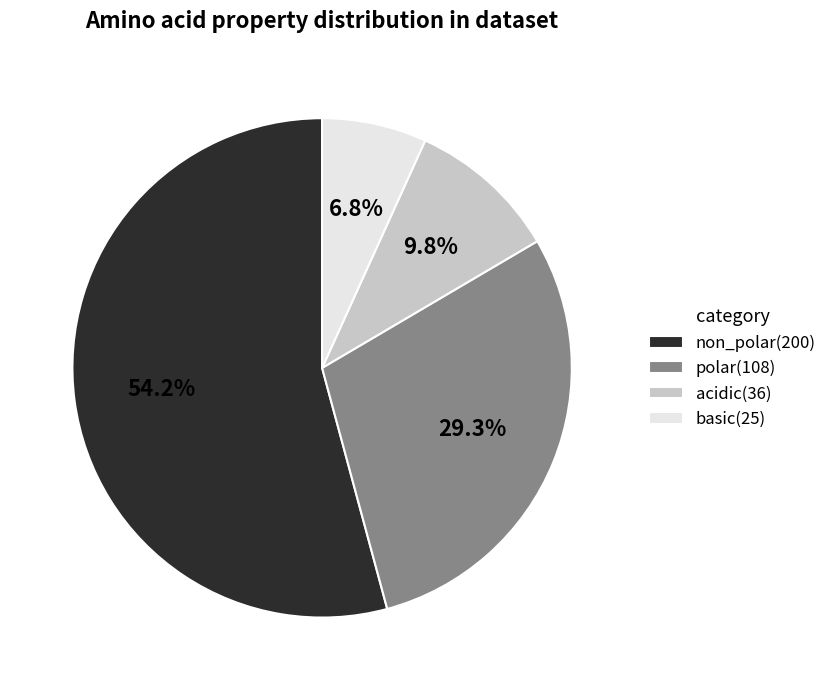

Which slice is the smallest?

basic